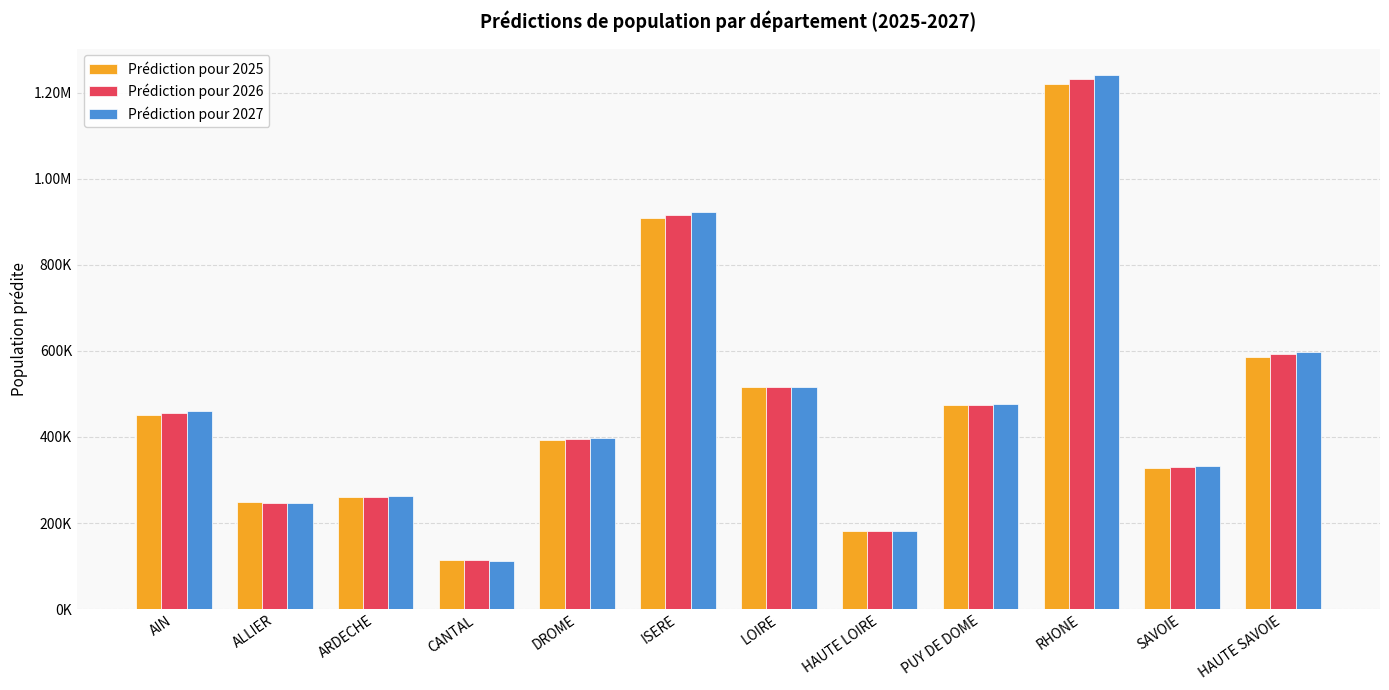

What is the spread (max minus min) of values at HAUTE SAVOIE?

12495.8